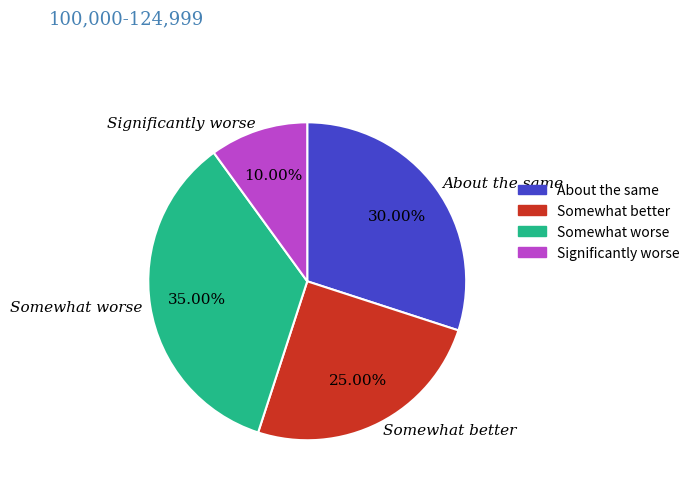

Is Somewhat worse the majority of the pie?

No